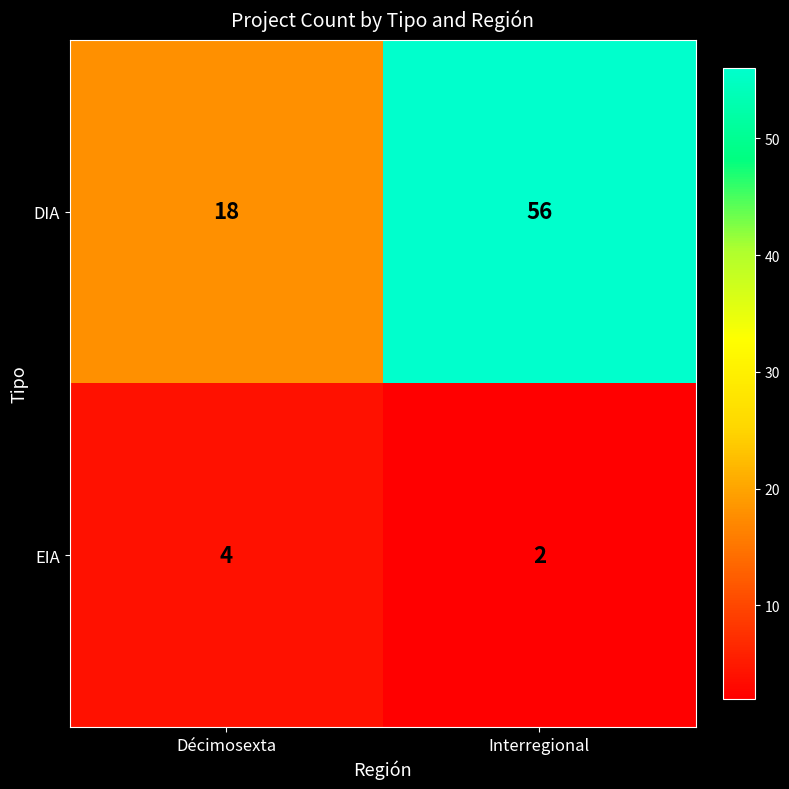

At which category is the sum across all series the highest?

Interregional